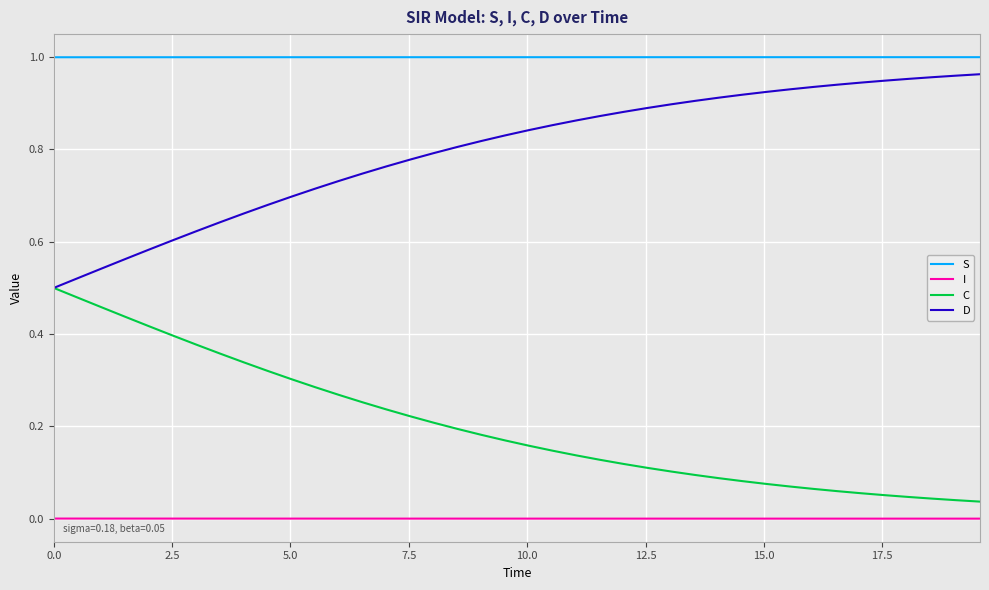

Rank the series by their maximum value, from lowest to highest.

I, C, D, S